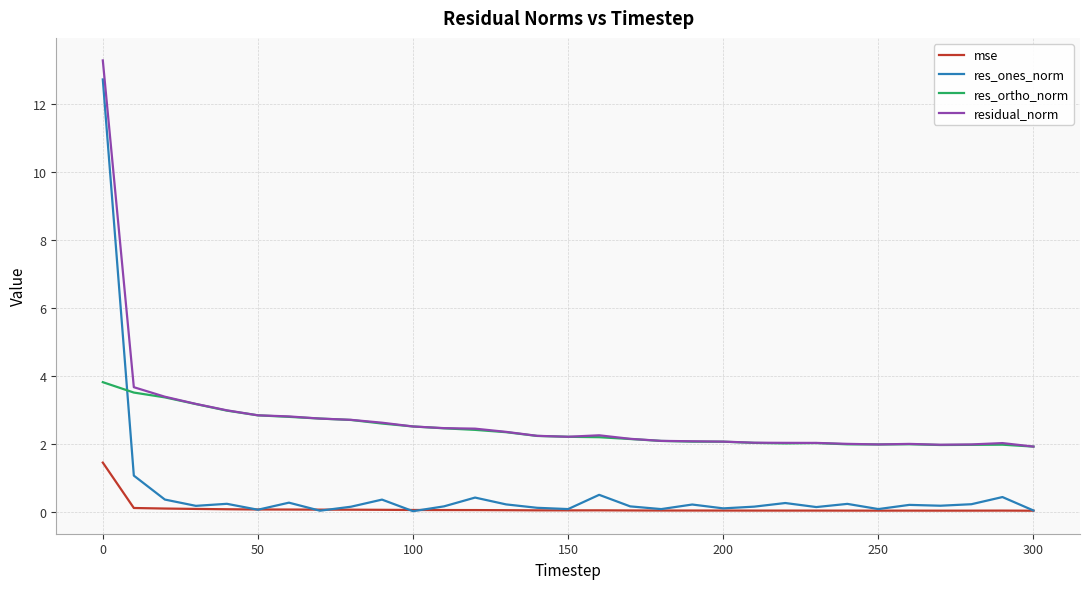

True or false: res_ones_norm and res_ortho_norm intersect in this chart.

True